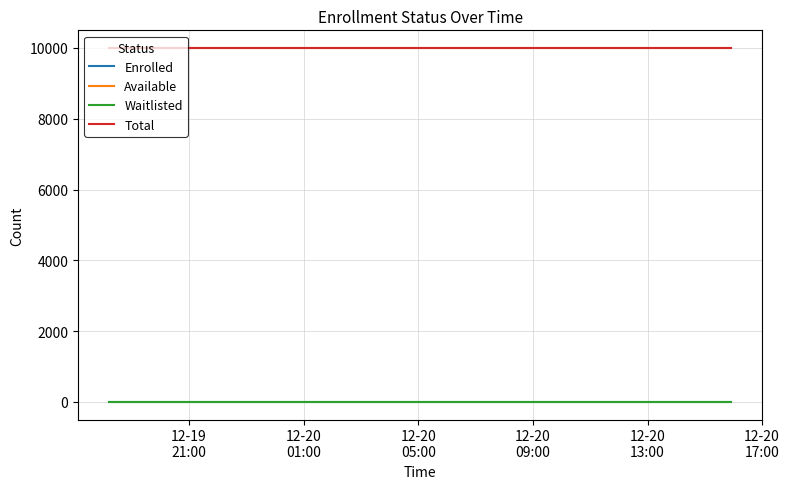

What is the average value of the Available series?

9999